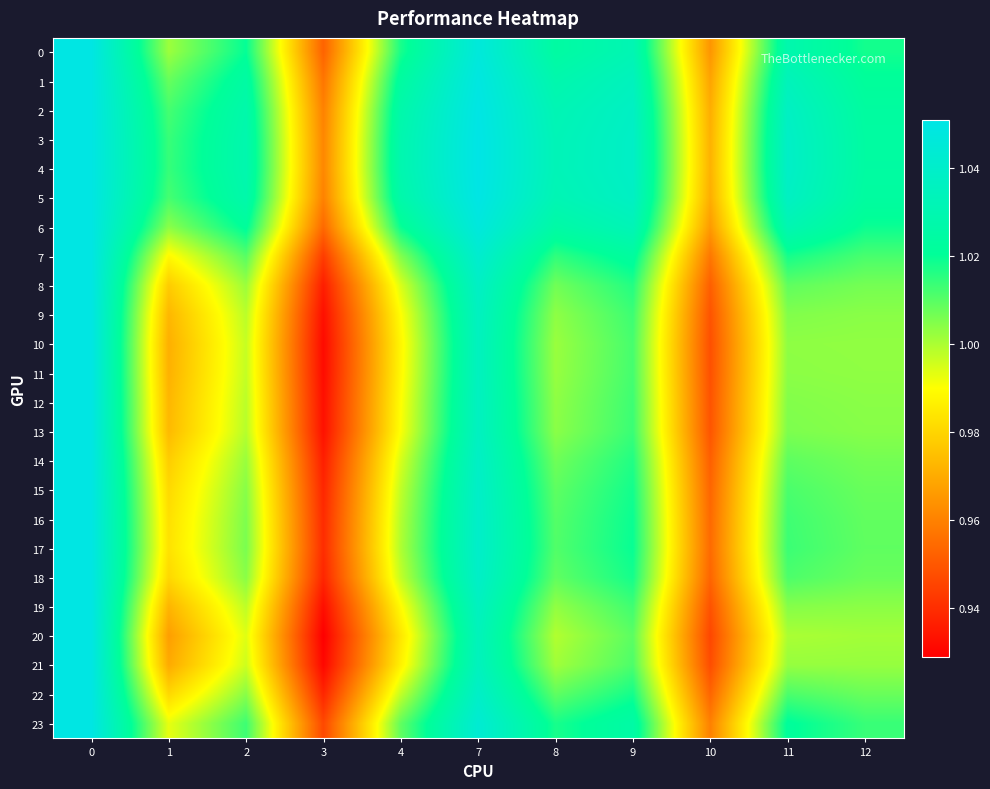

Which series has the widest spread of values?

20